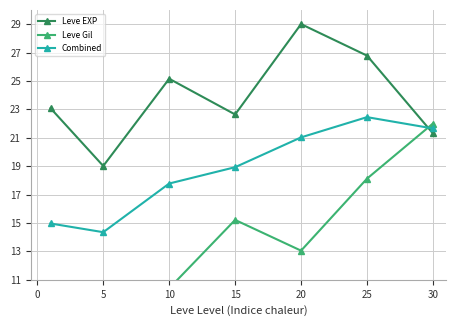

What is the value of the Leve EXP point at the 1st from the left?

23.1